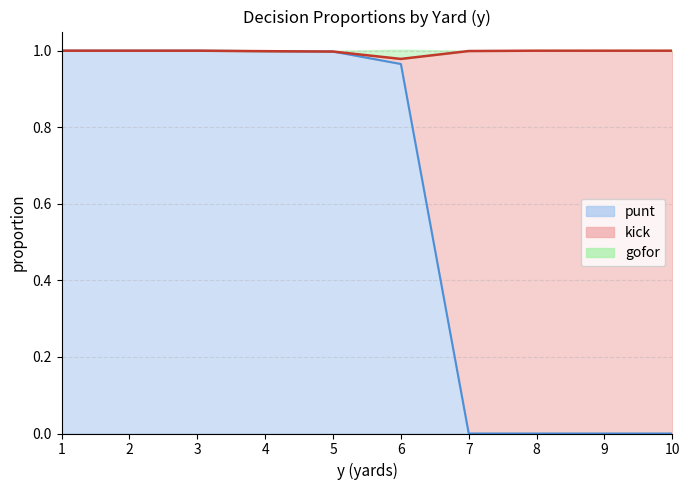

The value of punt at 10 is 0.0. True or false?

True